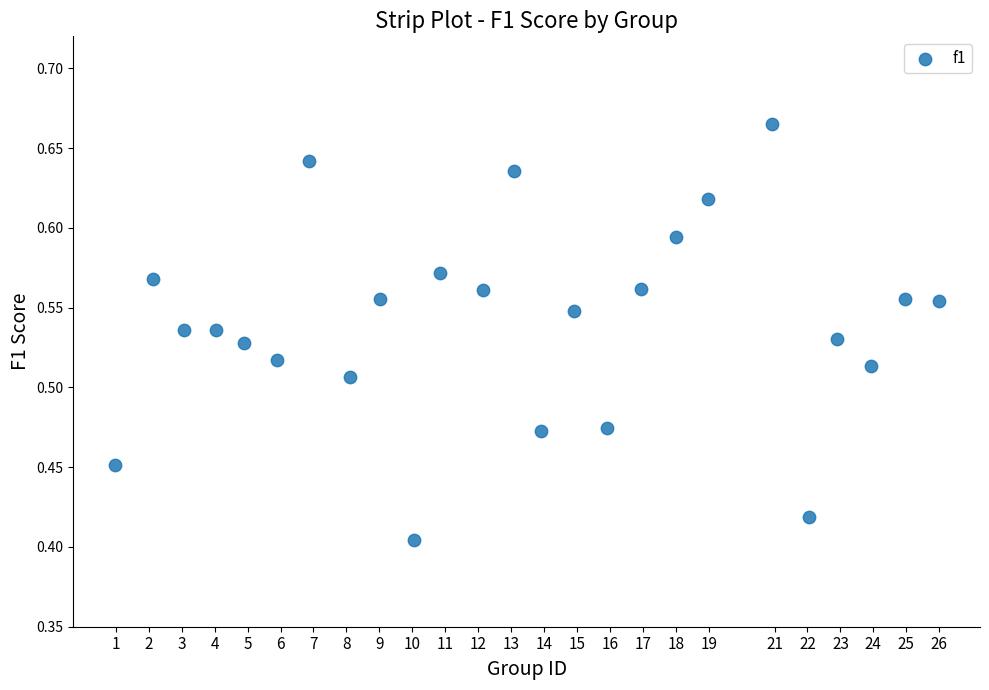

What is the range of X values (max minus min)?

25.0